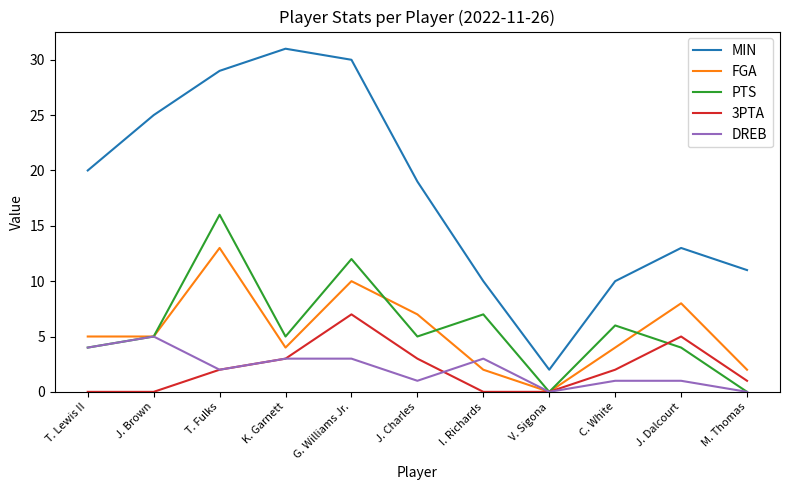

At which category does DREB reach its first local valley?

T. Fulks